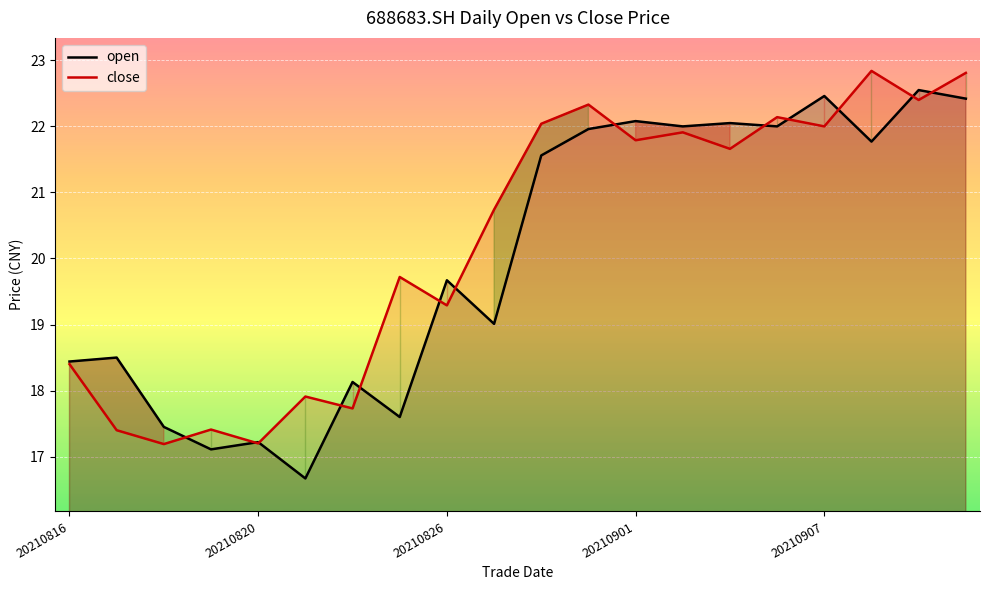

After their last crossing, which series has the higher values: close or open?

close